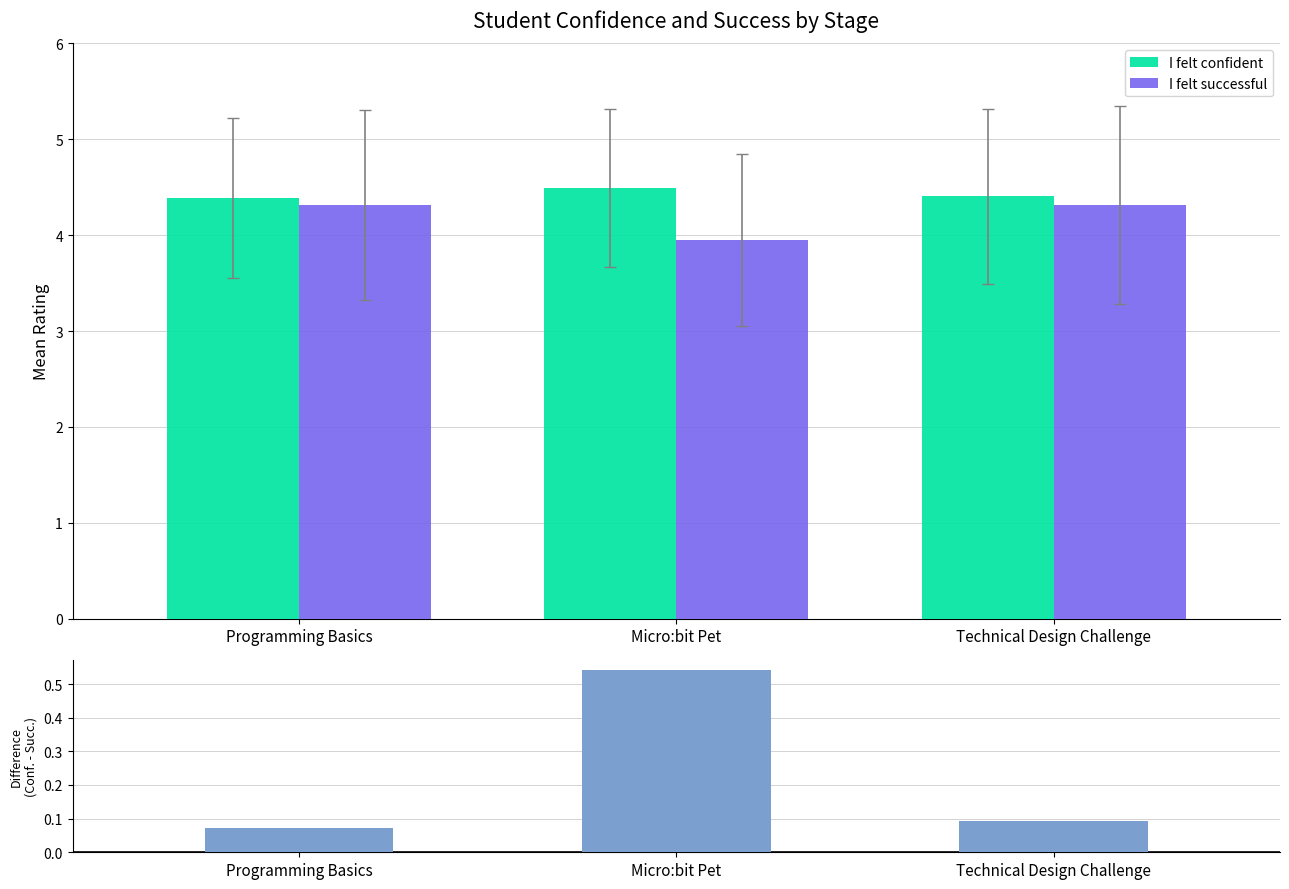

Which series has the widest spread of values?

Confidence - Success